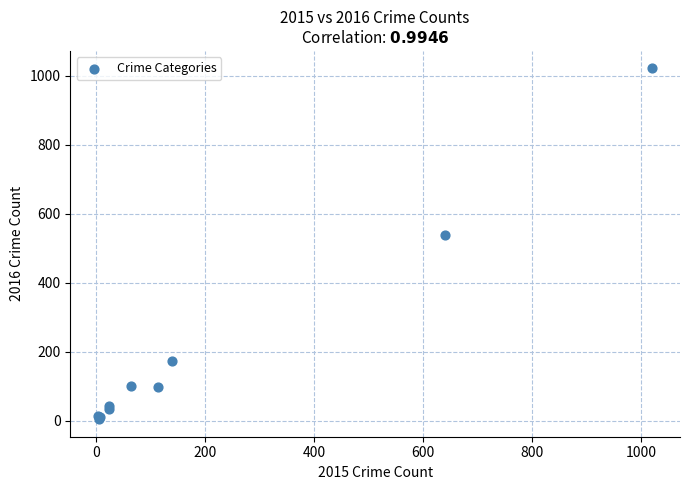

What Y value in the scatter plot is closest to 513?

540